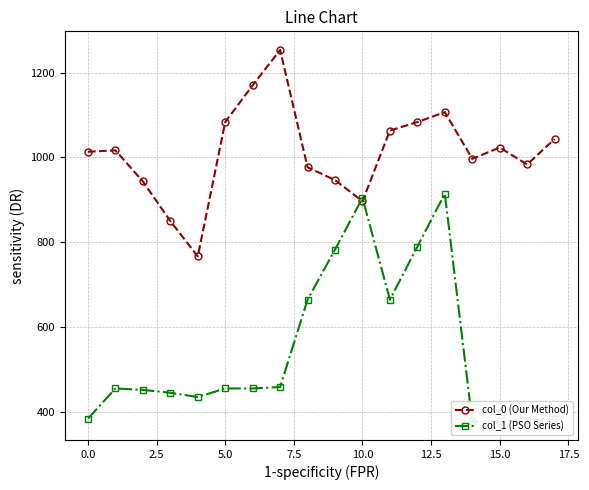

What is the spread (max minus min) of values at 11?

398.5